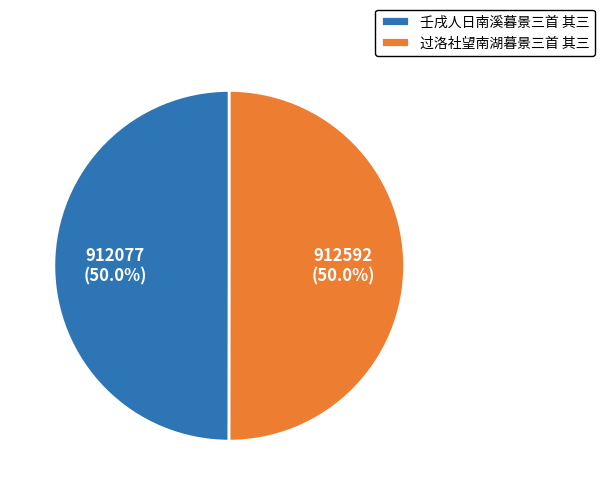

What percentage is the 过洛社望南湖暮景三首 其三 slice, to the nearest percent?

50%